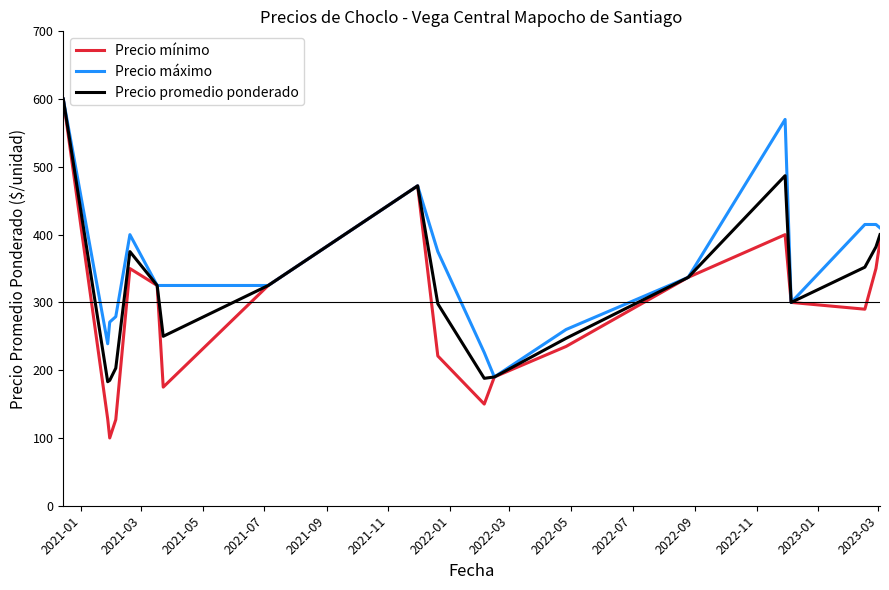

Count the number of data series in this chart.

3